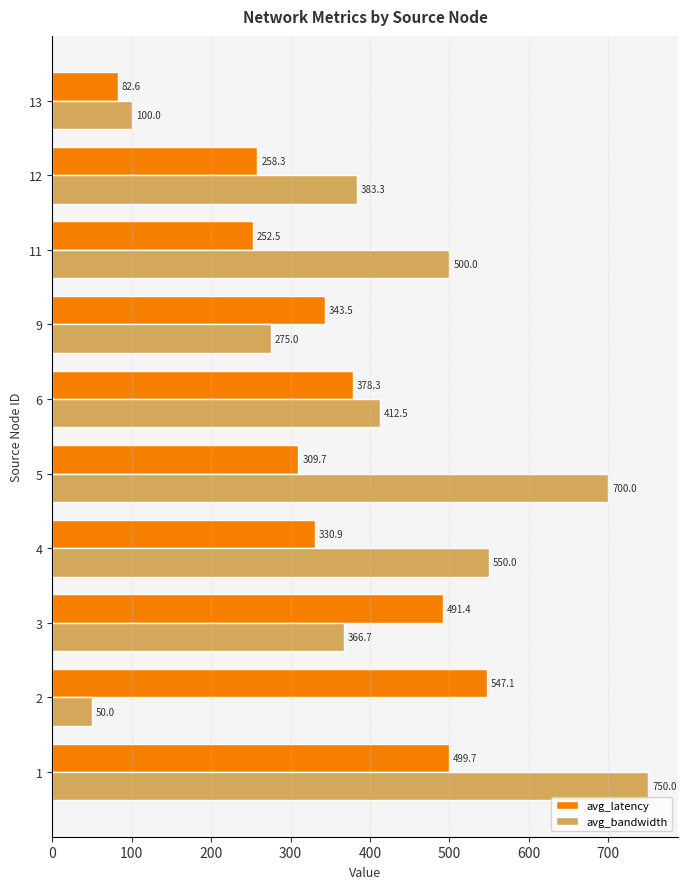

The value of avg_bandwidth at 13 is 100.0. True or false?

True